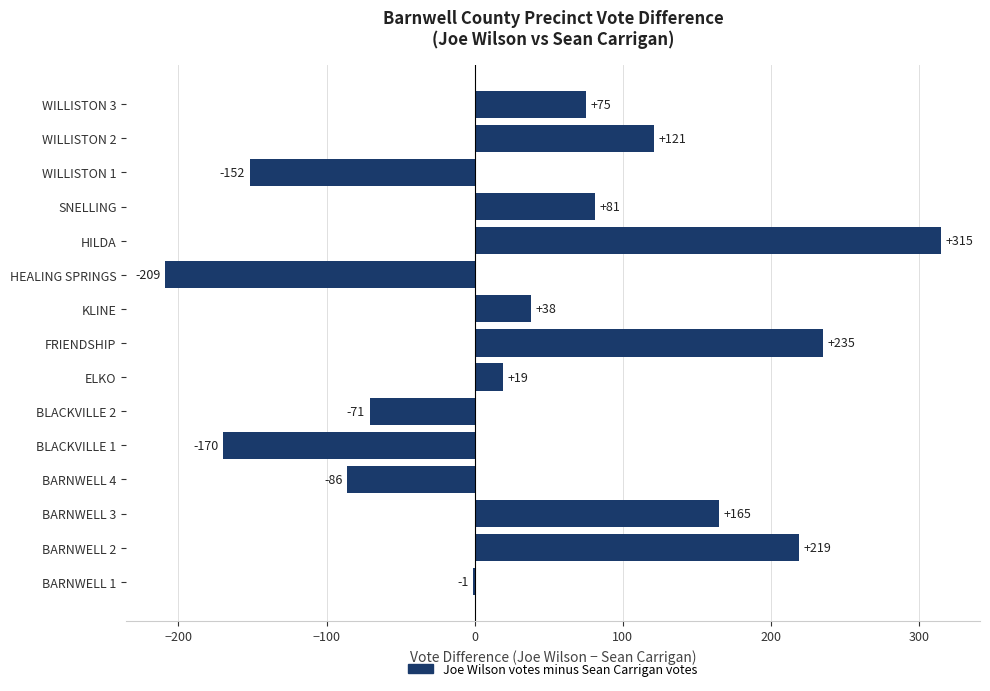

Read the value at WILLISTON 1, to the nearest 10.

-150